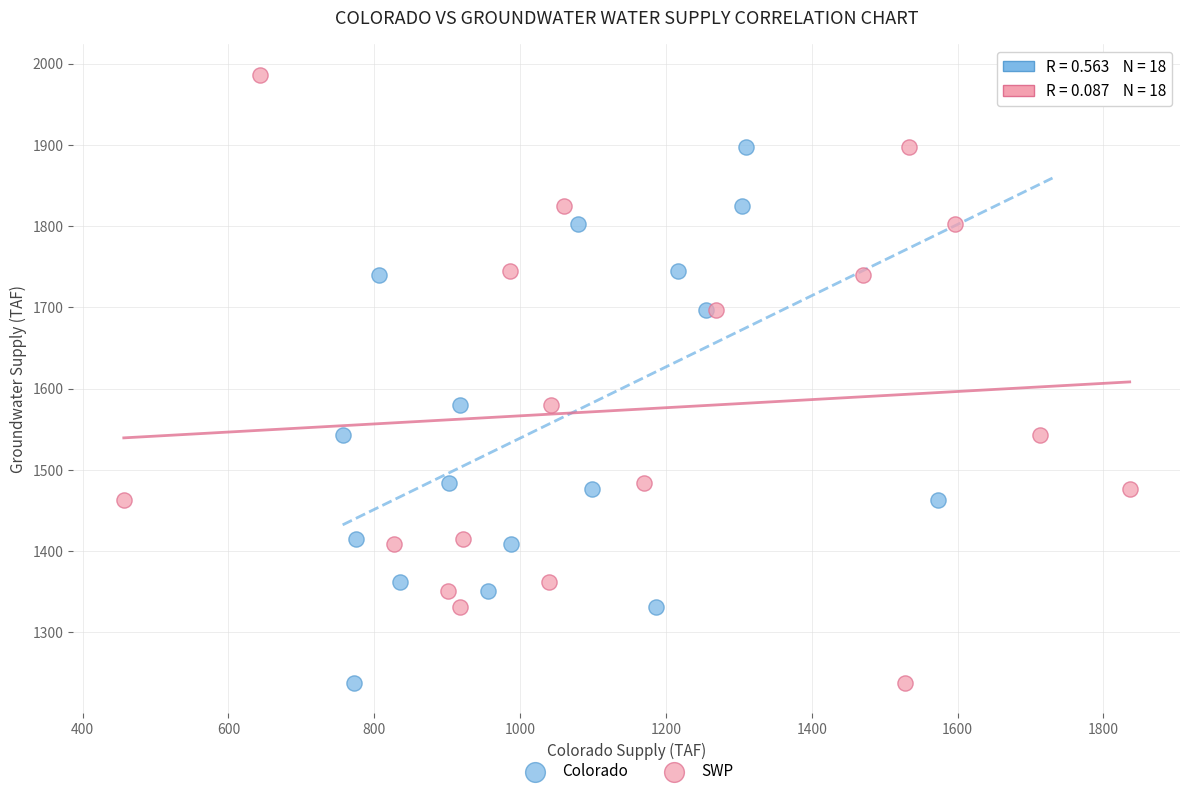

What are all the series names shown in the legend?

Colorado, SWP